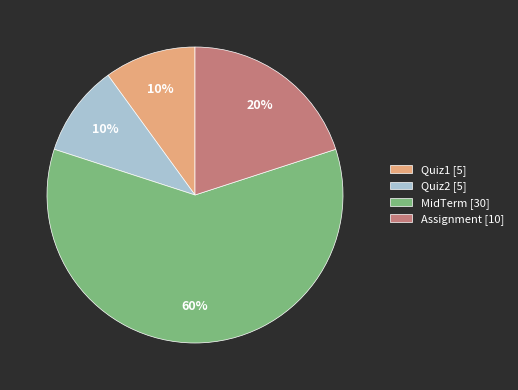

Do Quiz1 [5] and Quiz2 [5] together represent more than half of the pie?

No